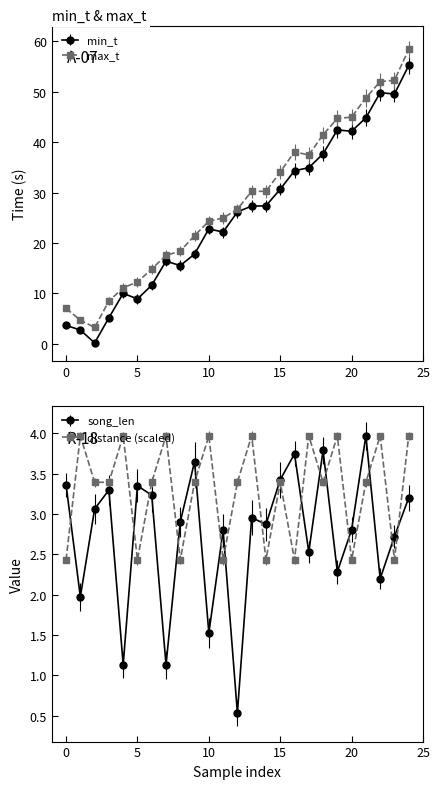

Reading left to right, list all the values displayed in this chart.

min_t: 0=3.6	1=2.7	2=0.2	3=5.2	4=10.0	5=8.9	6=11.6	7=16.4	8=15.5	9=17.8	10=22.8	11=22.2	12=26.2	13=27.3	14=27.4	15=30.7	16=34.3	17=34.9	18=37.7	19=42.4	20=42.2	21=44.8	22=49.8	23=49.5	24=55.2
max_t: 0=7.0	1=4.7	2=3.2	3=8.5	4=11.1	5=12.2	6=14.8	7=17.5	8=18.4	9=21.4	10=24.3	11=24.9	12=26.7	13=30.3	14=30.2	15=34.1	16=38.1	17=37.5	18=41.5	19=44.7	20=45.0	21=48.8	22=52.0	23=52.3	24=58.4
song_len: 0=3.4	1=2.0	2=3.1	3=3.3	4=1.1	5=3.3	6=3.2	7=1.1	8=2.9	9=3.6	10=1.5	11=2.8	12=0.5	13=3.0	14=2.9	15=3.4	16=3.7	17=2.5	18=3.8	19=2.3	20=2.8	21=4.0	22=2.2	23=2.7	24=3.2
distance: 0=2.4	1=4.0	2=3.4	3=3.4	4=4.0	5=2.4	6=3.4	7=4.0	8=2.4	9=3.4	10=4.0	11=2.4	12=3.4	13=4.0	14=2.4	15=3.4	16=2.4	17=4.0	18=3.4	19=4.0	20=2.4	21=3.4	22=4.0	23=2.4	24=4.0